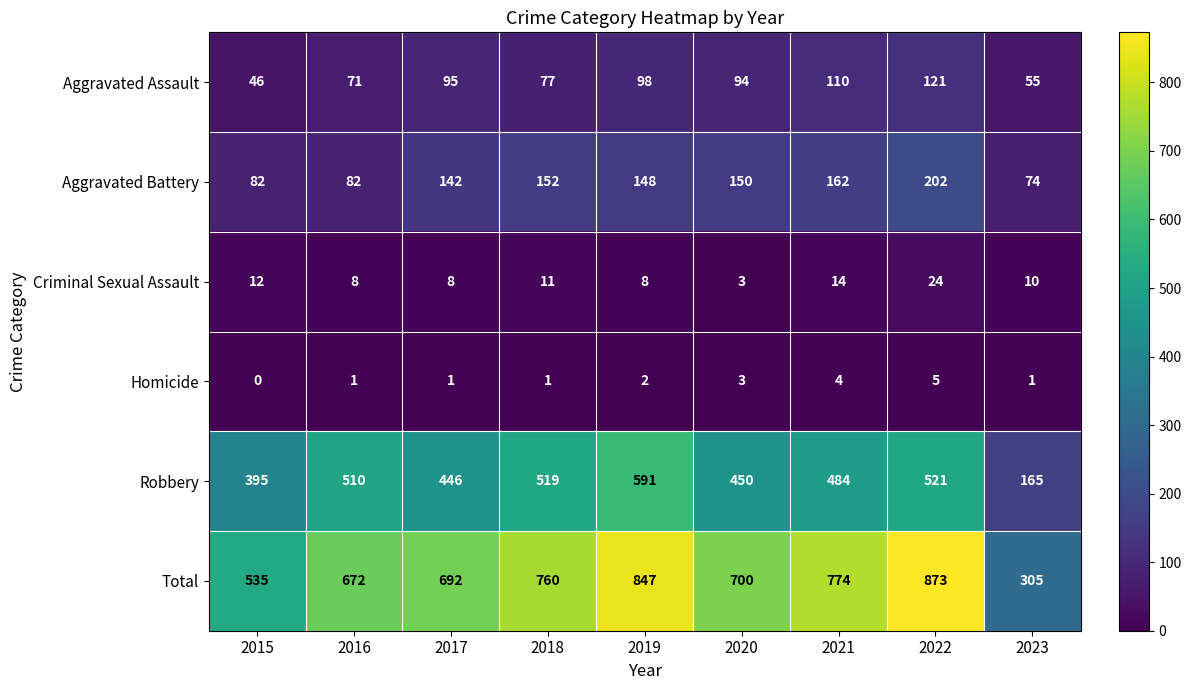

What is the difference between the highest and lowest values at 2022?

868